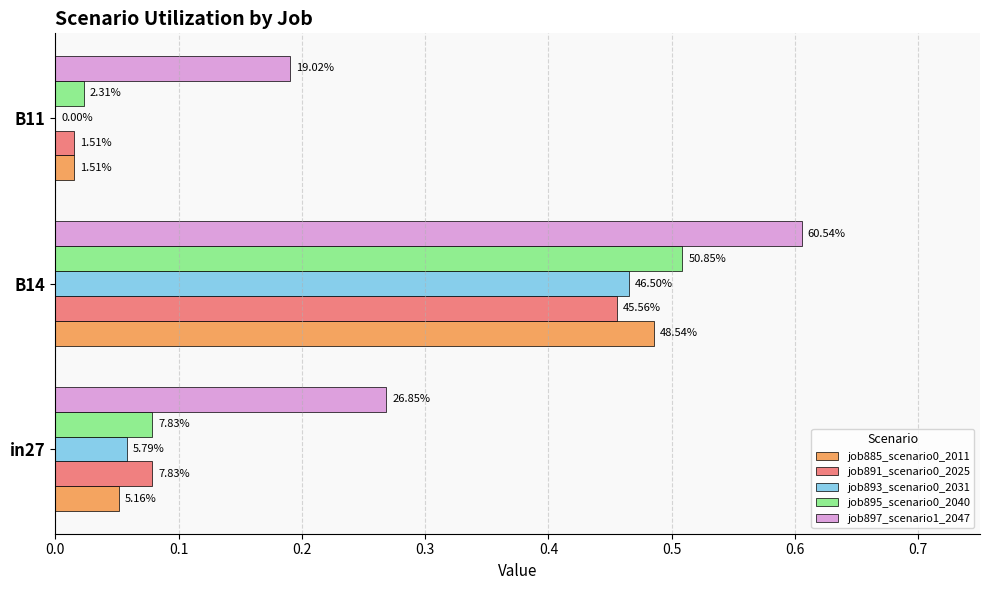

How many groups of bars are there?

3